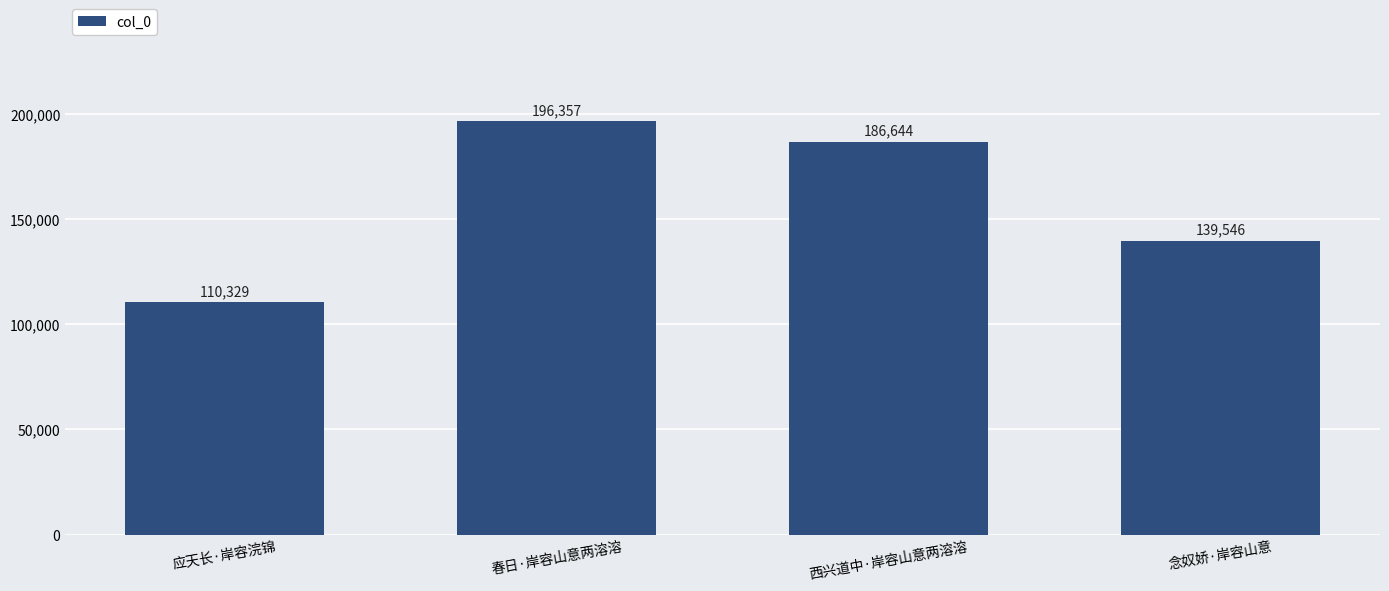

What is the approximate value at 念奴娇·岸容山意?

139546